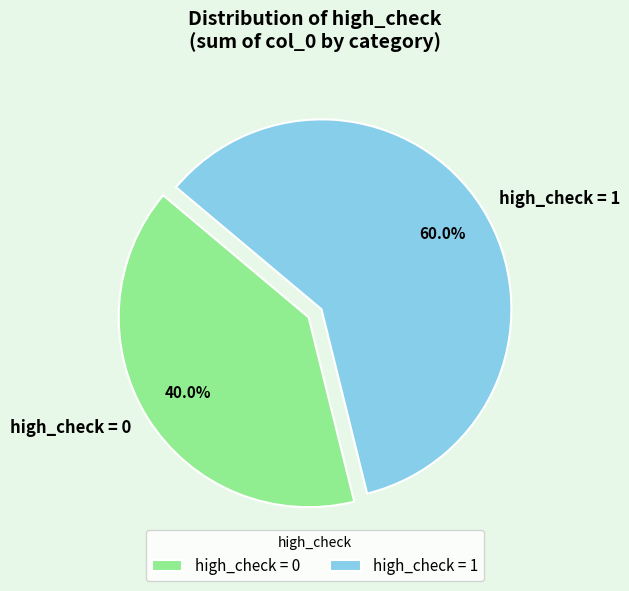

How many segments does this pie chart have?

2